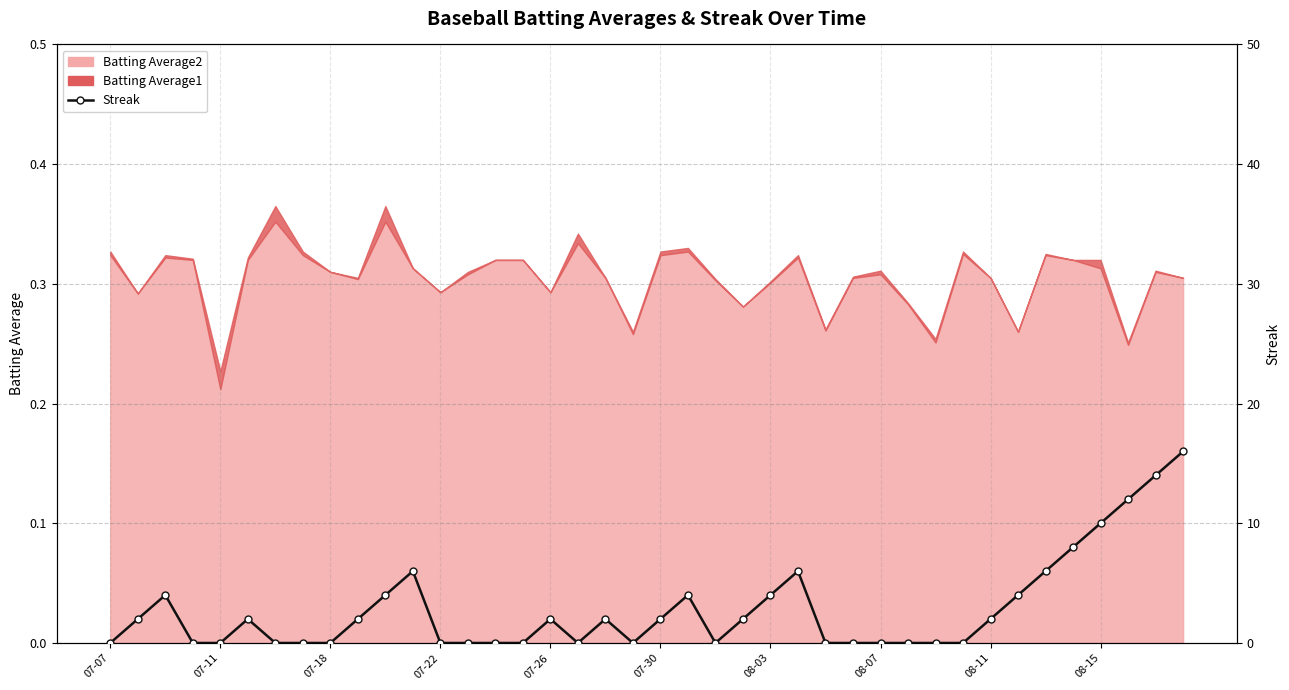

The value at 39 is 16. True or false?

True